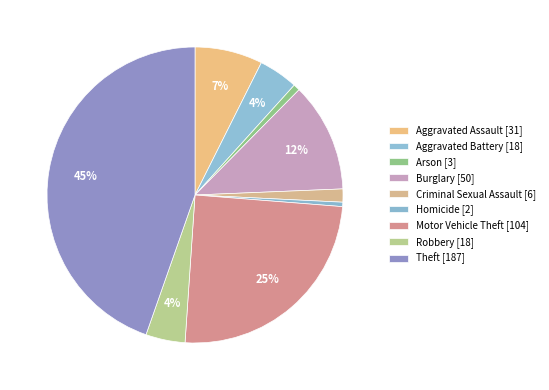

How many segments does this pie chart have?

9